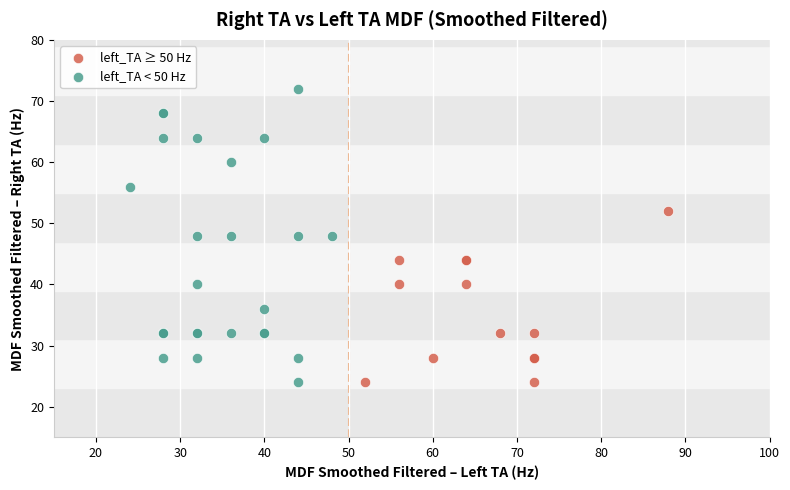

What are all the series names shown in the legend?

left_TA ≥ 50 Hz, left_TA < 50 Hz